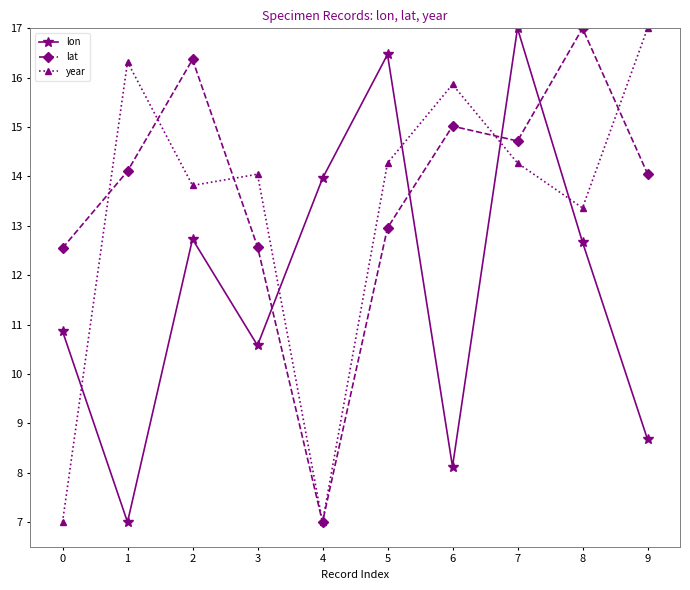

In lat, how many points are lower than both neighbors (excluding endpoints)?

2